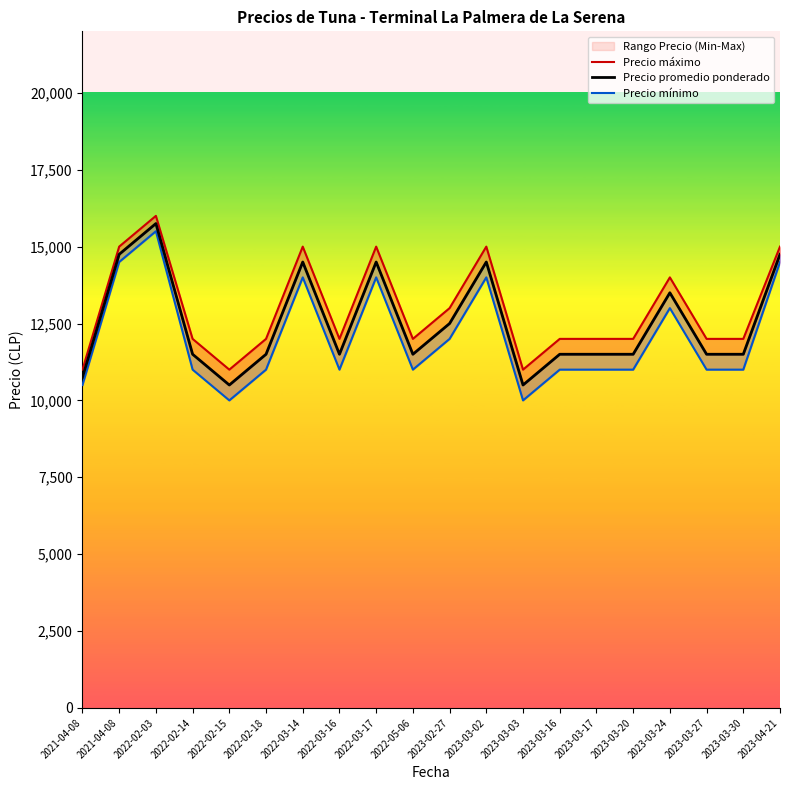

List the series in order of their peak value, highest first.

Precio máximo, Precio promedio ponderado, Precio mínimo